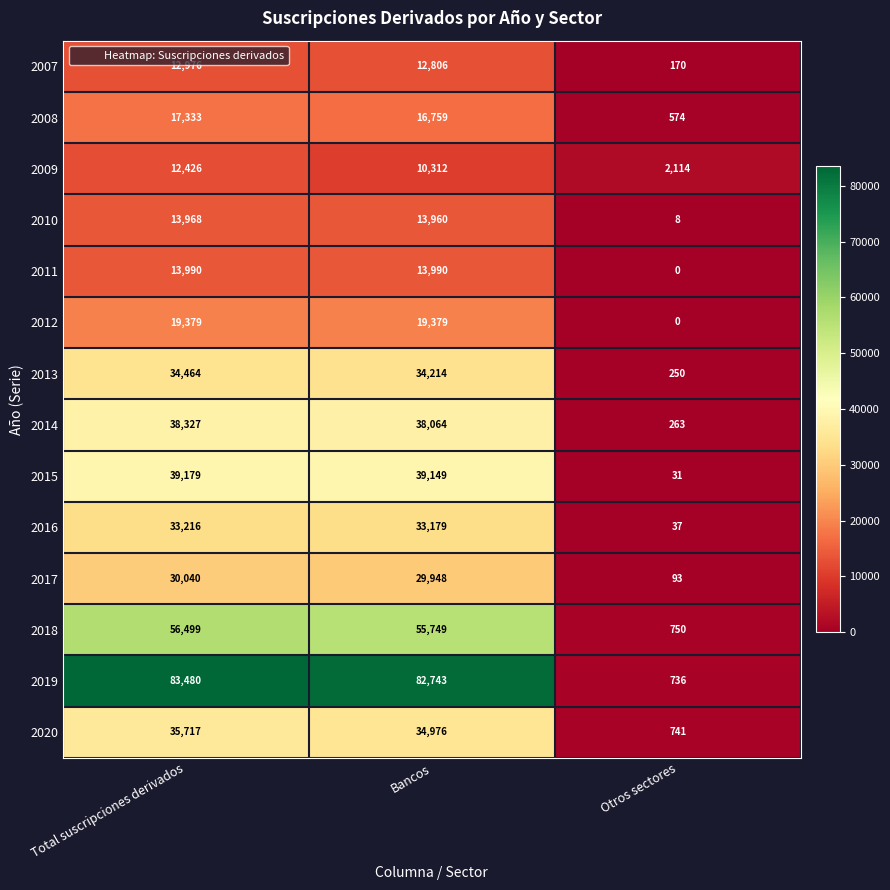

At which label does 2020 first exceed 34976?

Total suscripciones derivados